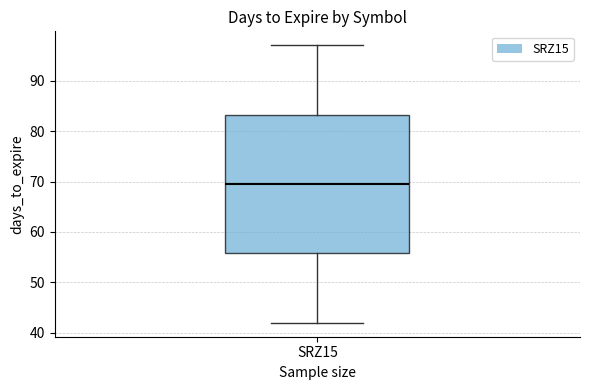

Transcribe this box plot: give where the median line is, the range the box spans, and where the two whiskers end, as read against the y-axis. The values are not printed on the chart, so give them approximately, as read against the axis.

median 70, box 56 to 83, whiskers 42 to 97